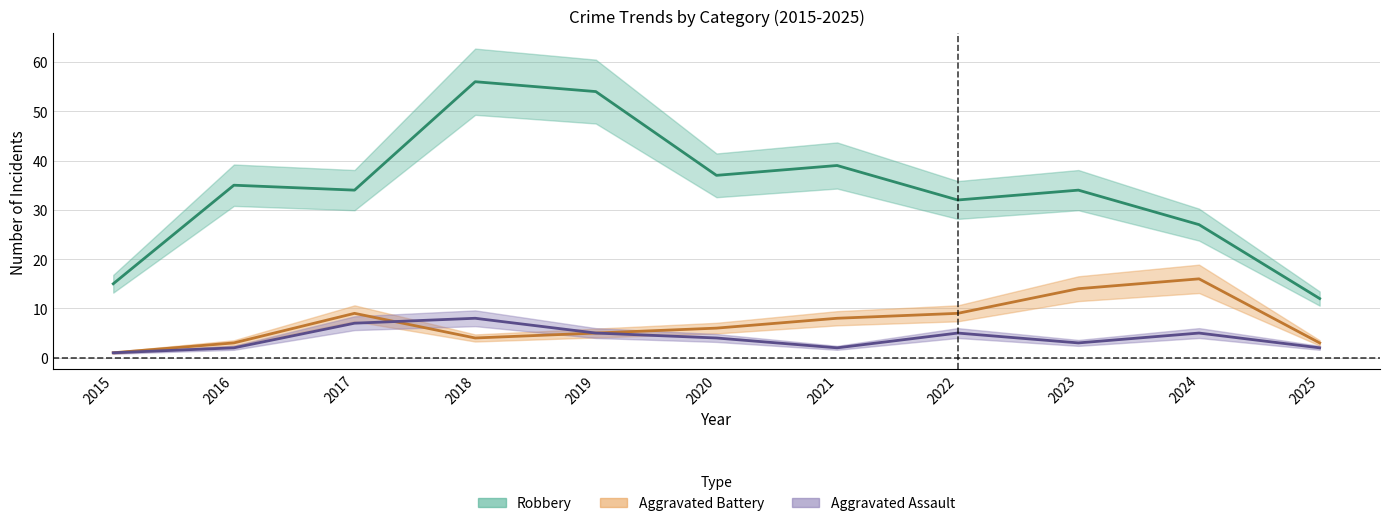

Which series has the widest spread of values?

Robbery